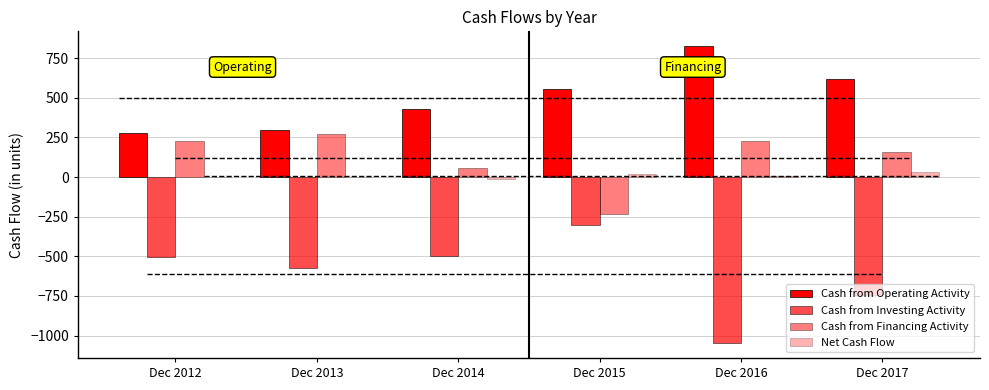

The value of Net Cash Flow at Dec 2013 is -2. True or false?

True